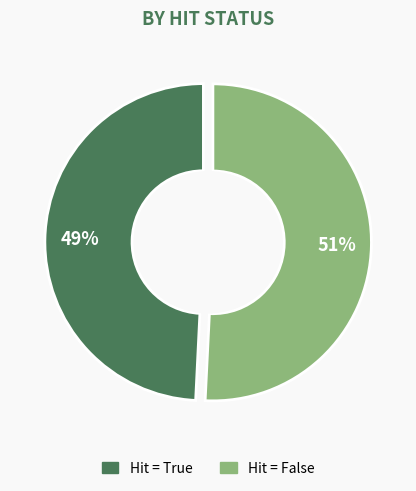

Count the number of slices in the pie.

2